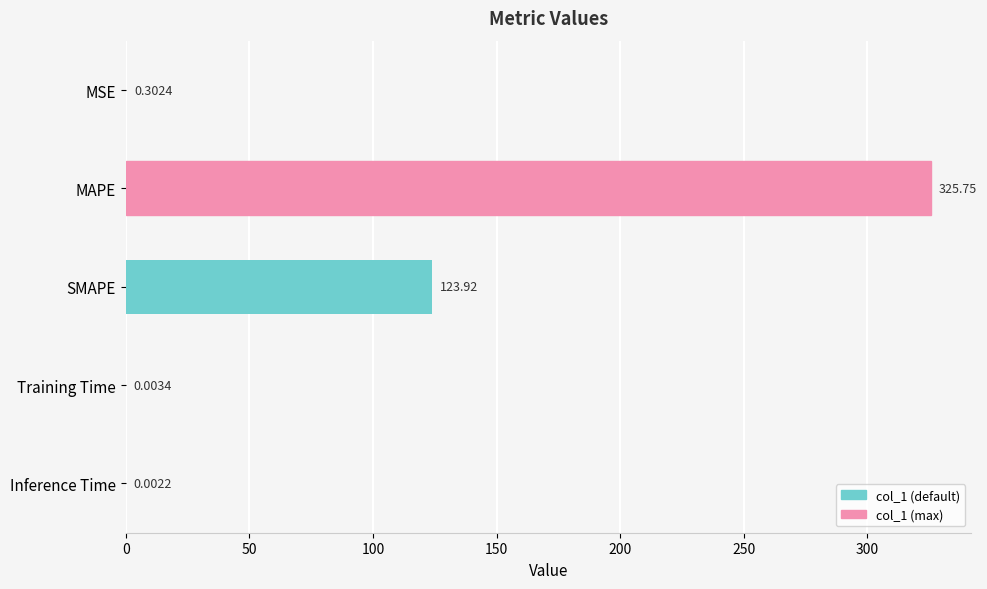

At which label is the value closest to 162?

SMAPE